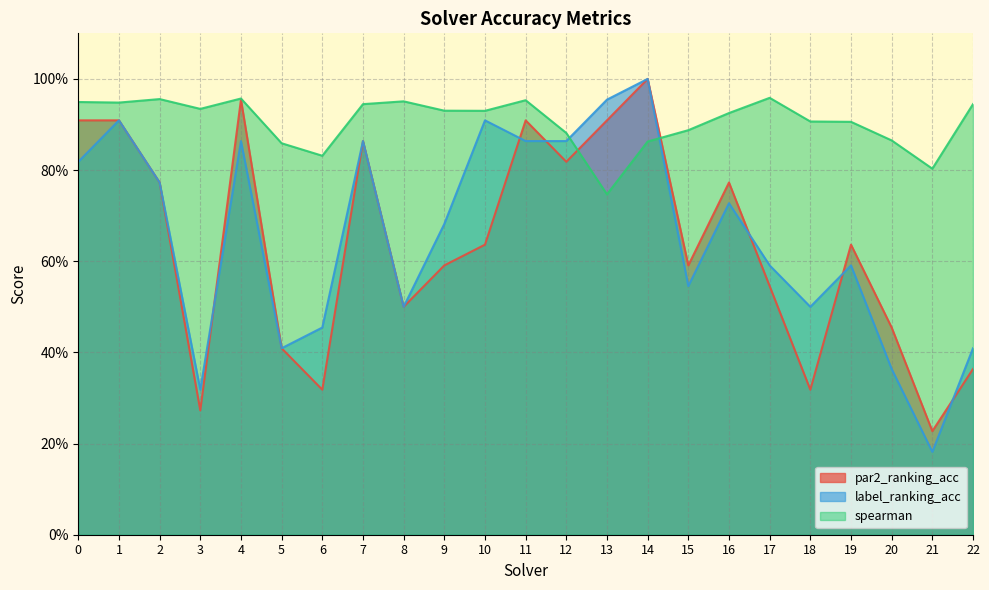

At 6, list the series in order from largest to smallest.

spearman, label_ranking_acc, par2_ranking_acc